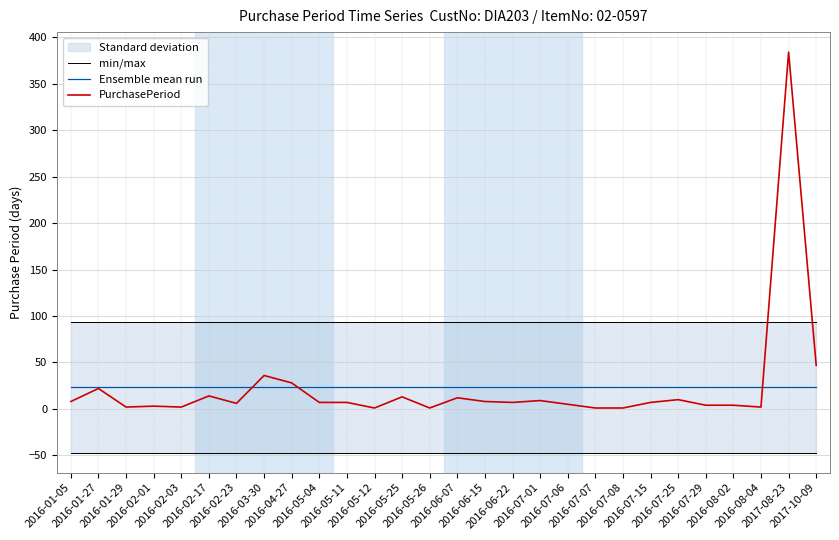

Is it true that min/max equals 93.5 at 2016-03-30?

True